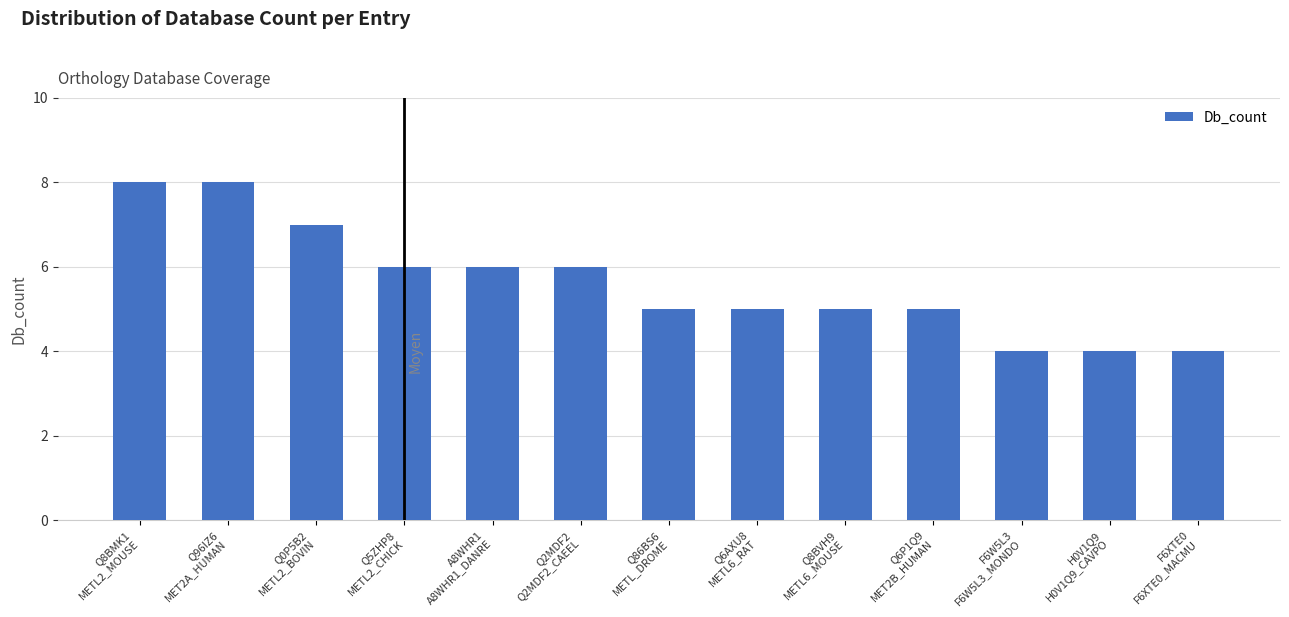

The value at Q2MDF2
Q2MDF2_CAEEL is 6. True or false?

True